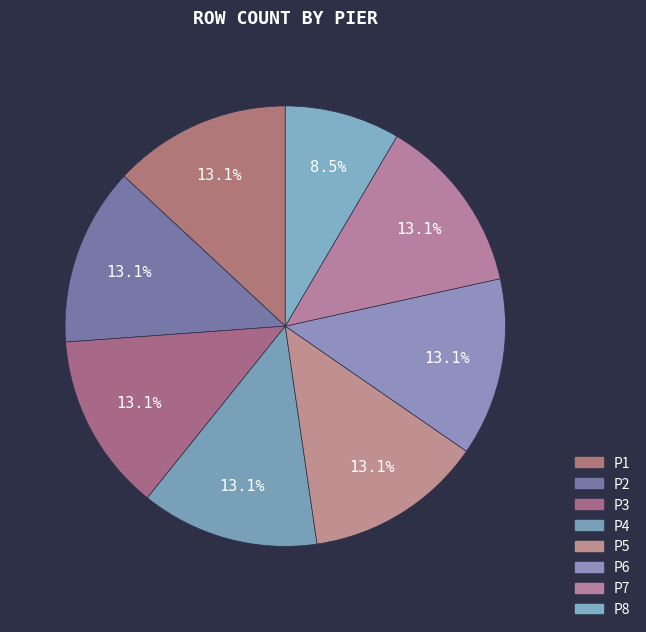

How many slices are in this pie chart?

8